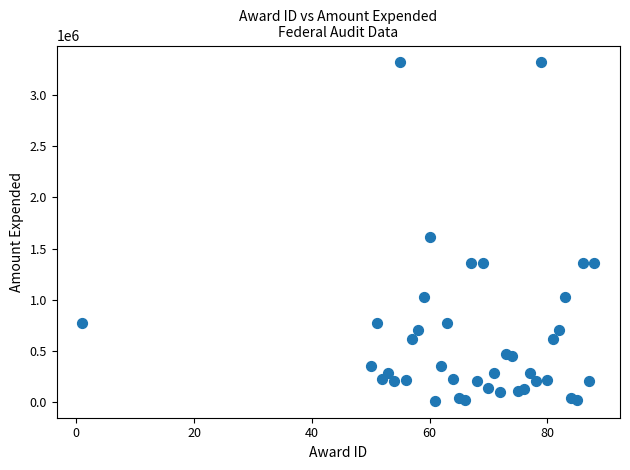

What is the range of X values (max minus min)?

87